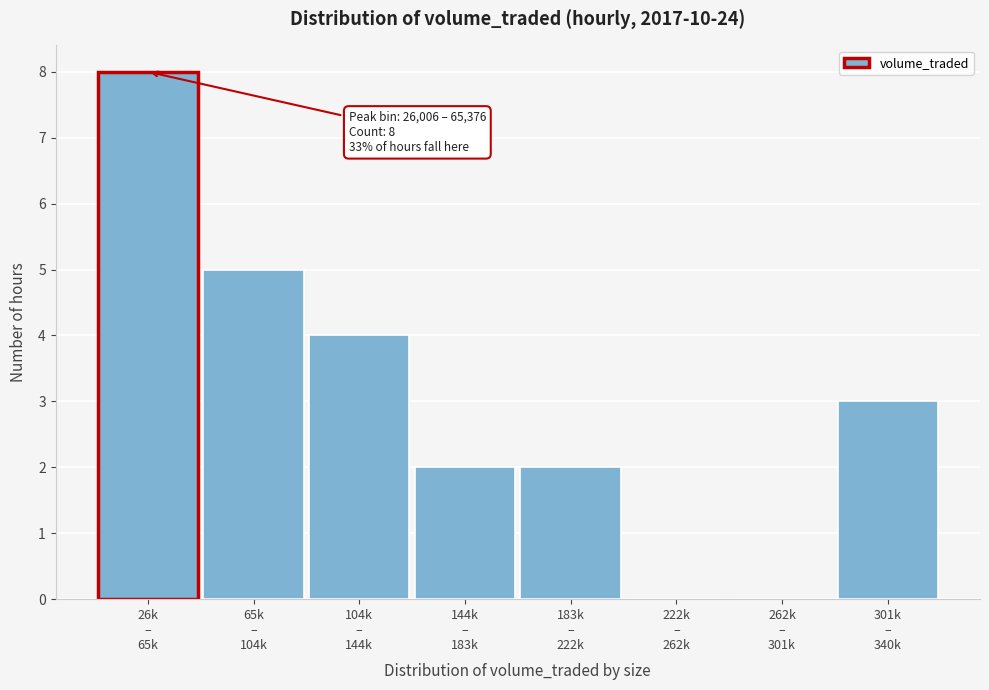

What is the sum of all values?

24